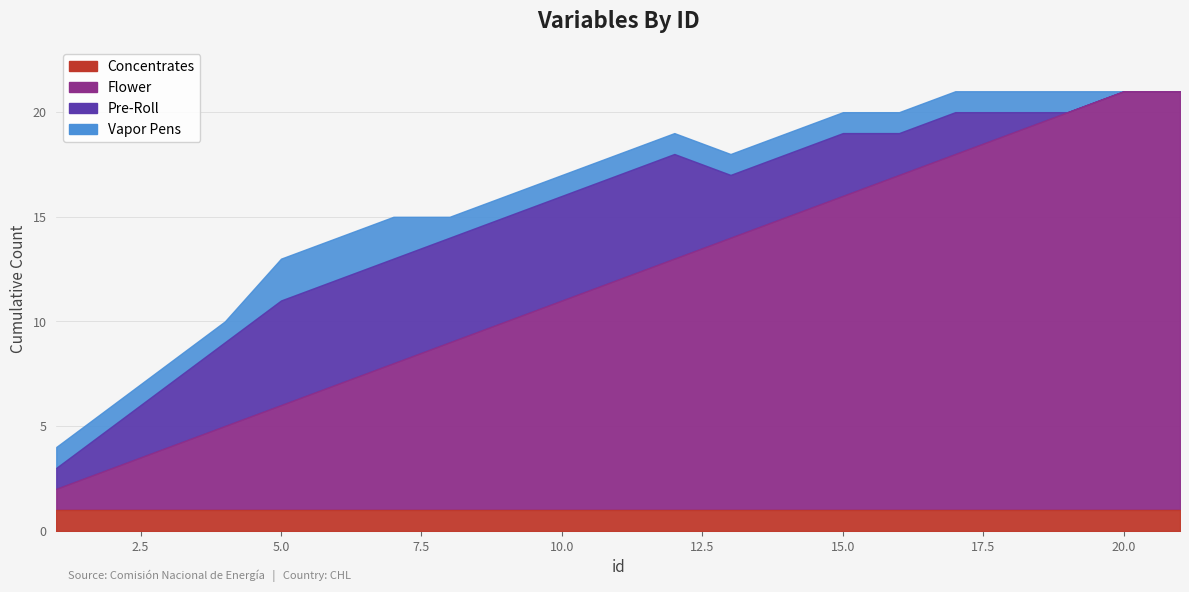

What is the difference between the second highest and second lowest values in the Flower series?

18